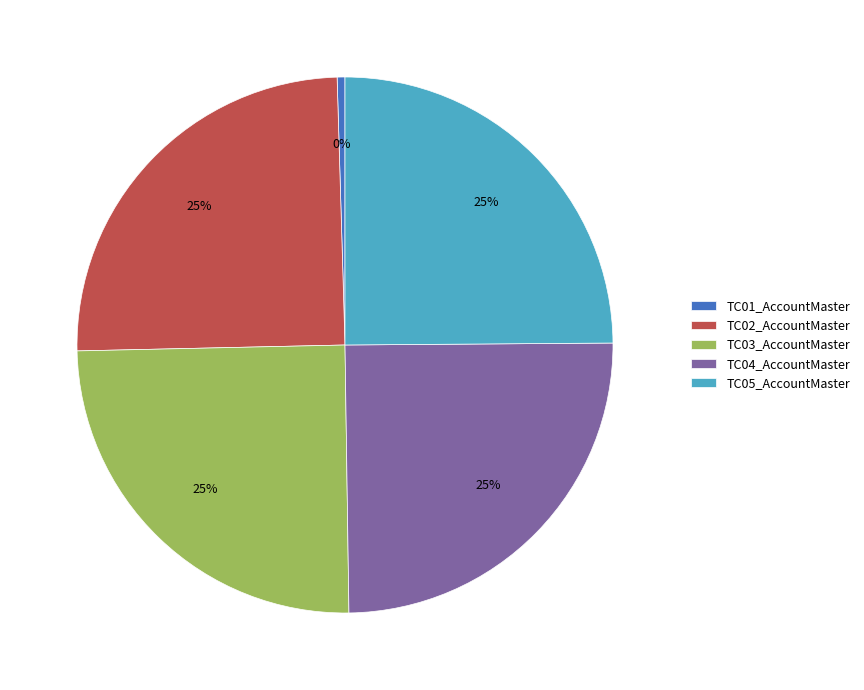

To the nearest percent, what is the average slice percentage?

20%